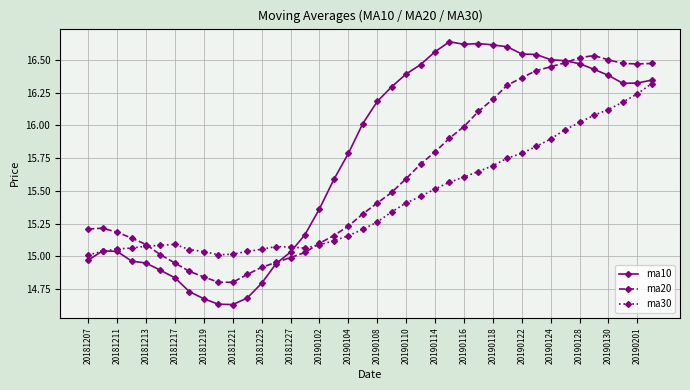

List the series in order of their peak value, highest first.

ma10, ma20, ma30